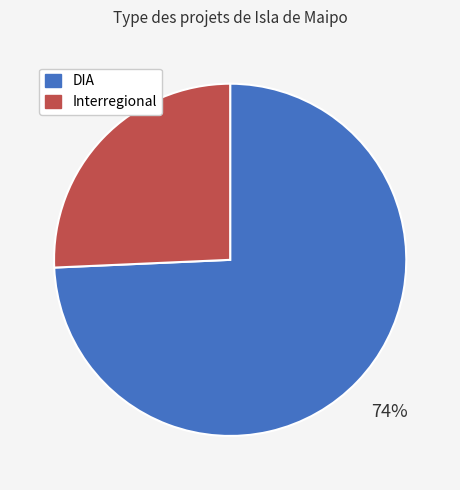

Does Interregional account for over 50% of the chart?

No